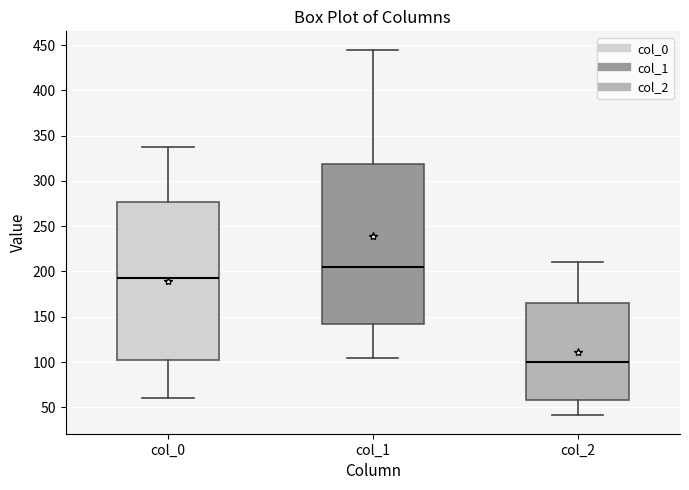

Reading left to right, transcribe this box plot: for each box, give where its median line is, the range the box spans, and where its two whiskers end, as read against the y-axis. The values are not printed on the chart, so give them approximately, as read against the axis.

col_0: median 195, box 100 to 275, whiskers 60 to 335
col_1: median 205, box 140 to 320, whiskers 105 to 445
col_2: median 100, box 60 to 165, whiskers 40 to 210